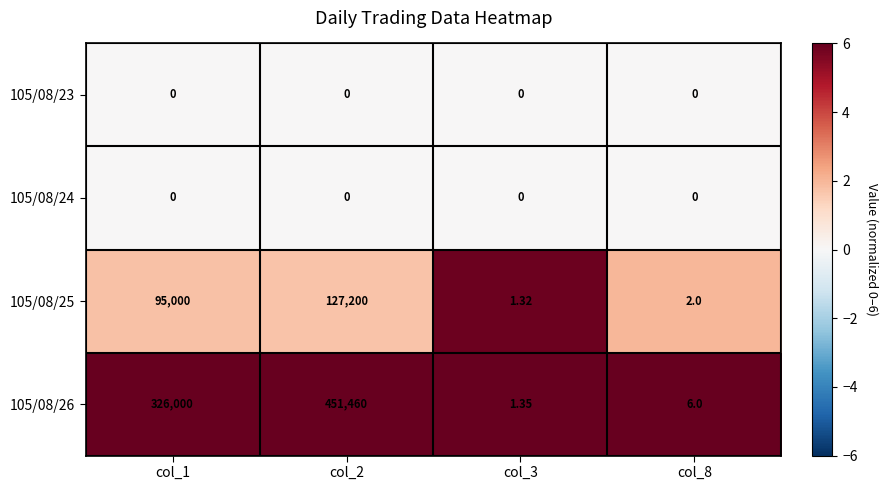

At which category is the sum across all series the highest?

col_2